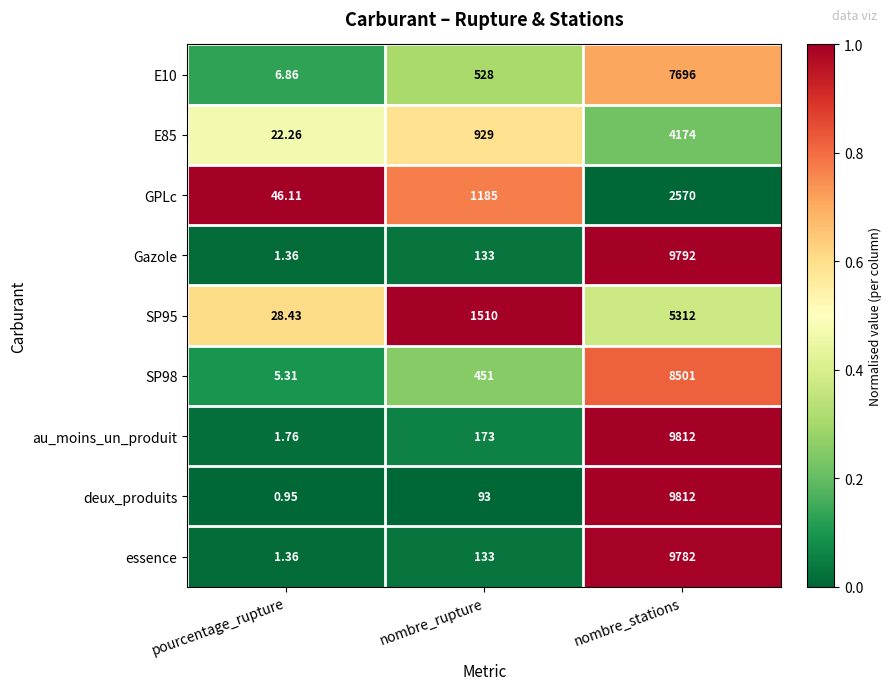

Which series has the largest range (max minus min)?

deux_produits